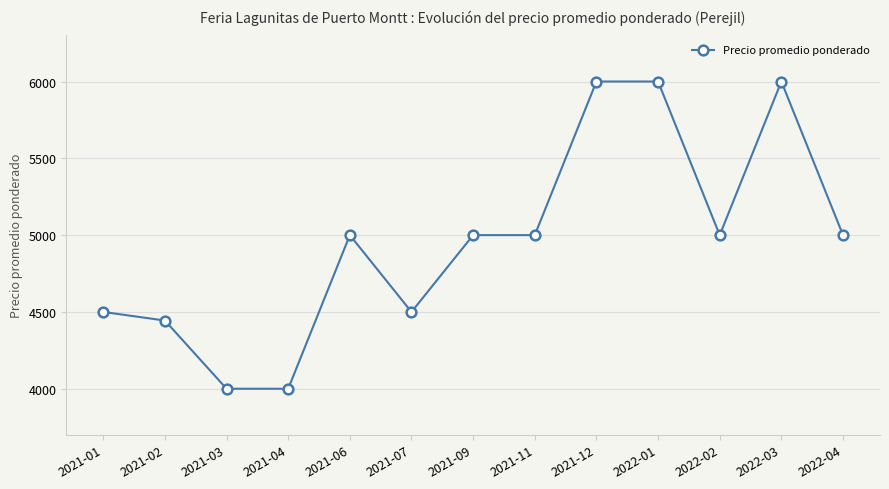

What is the label of the 11th point from the left?

2022-02